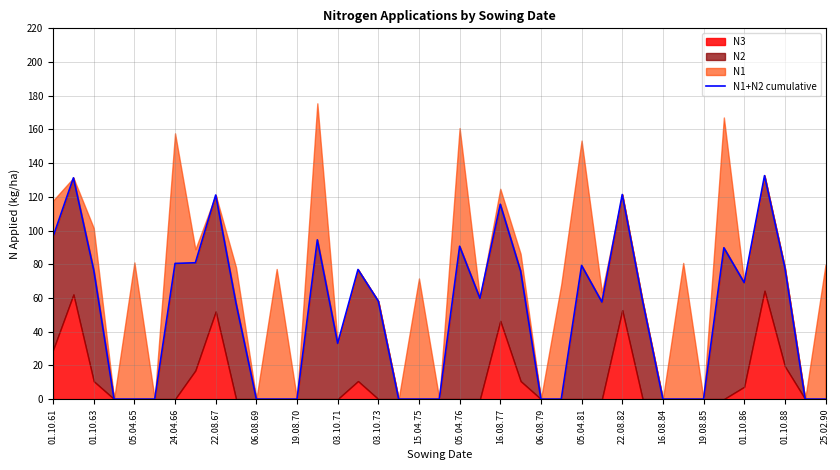

How many data points are above 58?

20